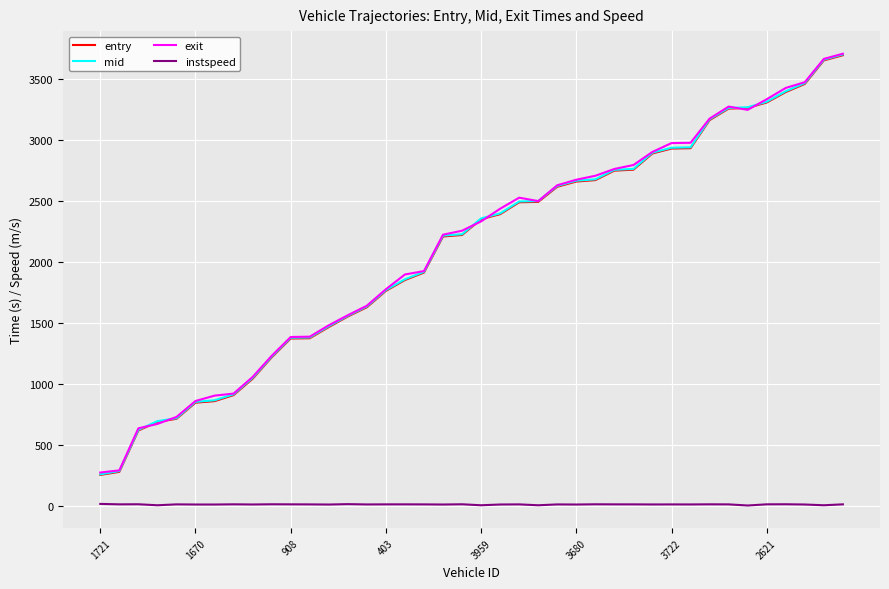

What is the minimum value shown in the chart?

3.0